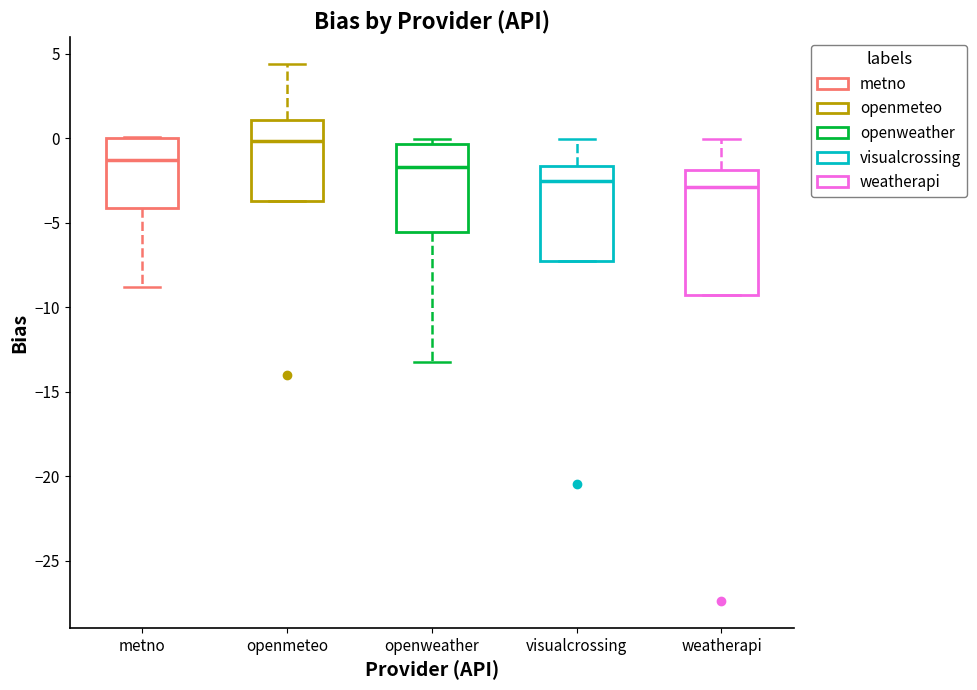

Comparing the boxes themselves (not the whiskers), which one is the tallest?

weatherapi